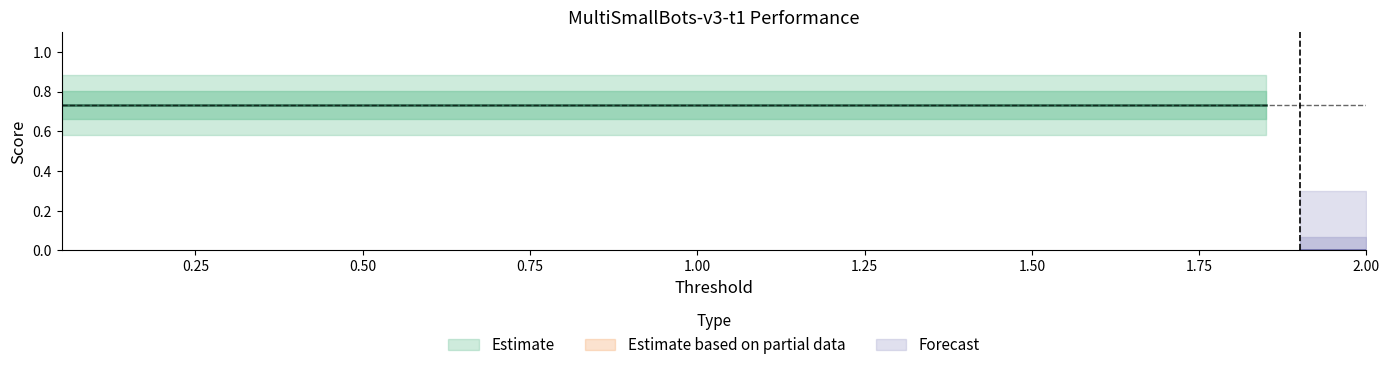

Approximately how many times larger is the value at 10 compared to 33?

0.3